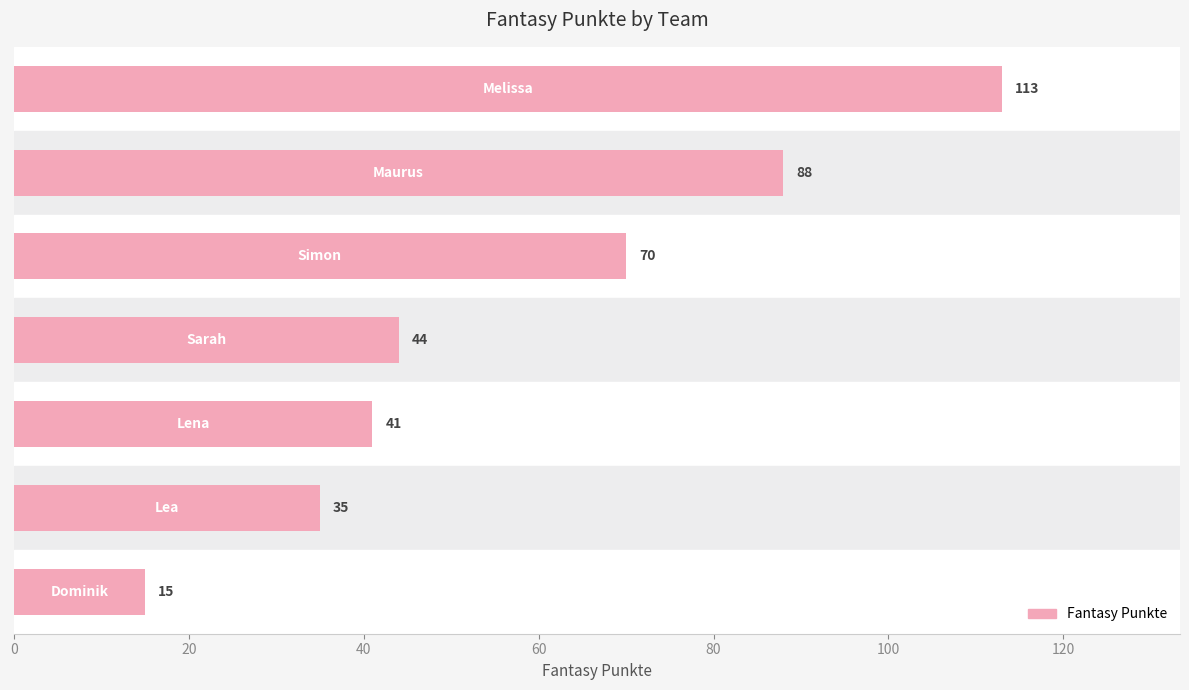

What is the sum of all values?

406